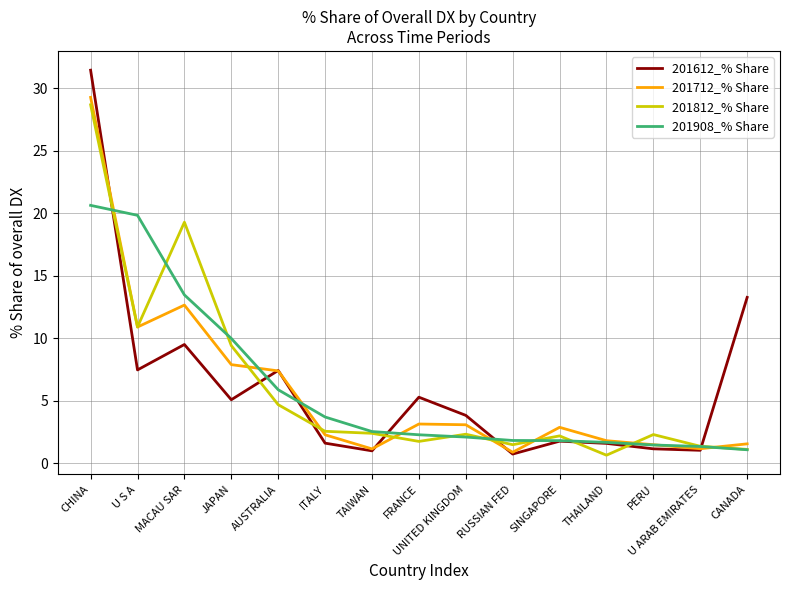

True or false: 201908_% Share has a value of 13.5 at MACAU SAR.

True